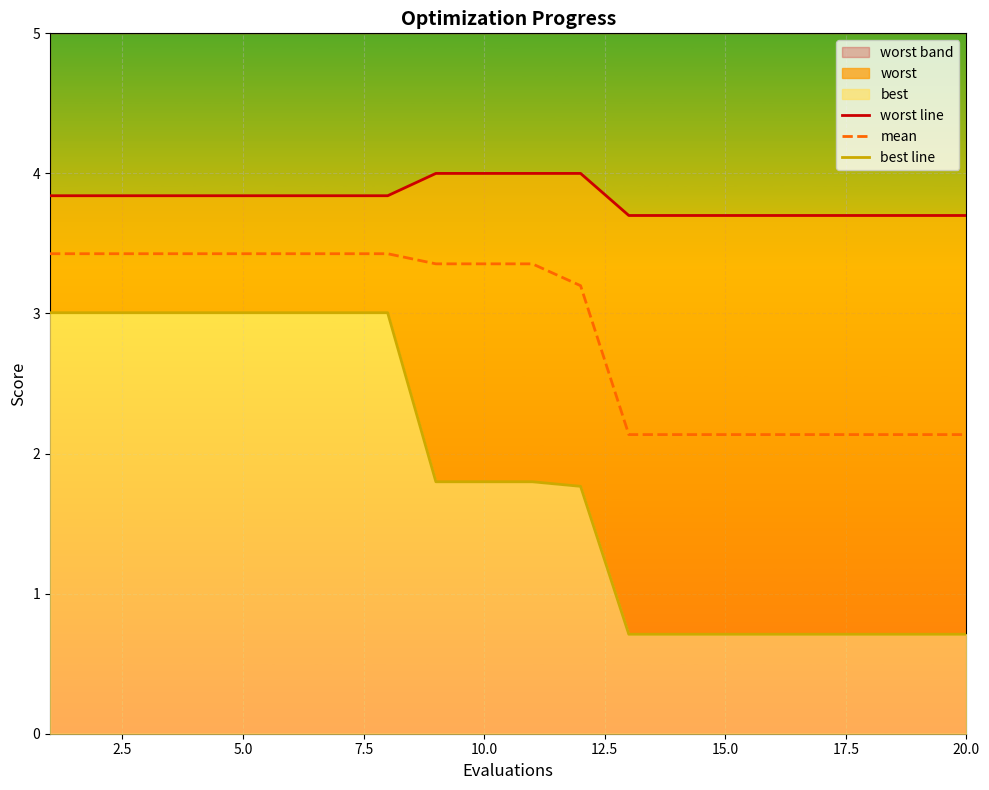

What is the difference between the highest and lowest values at 10.0?

0.8